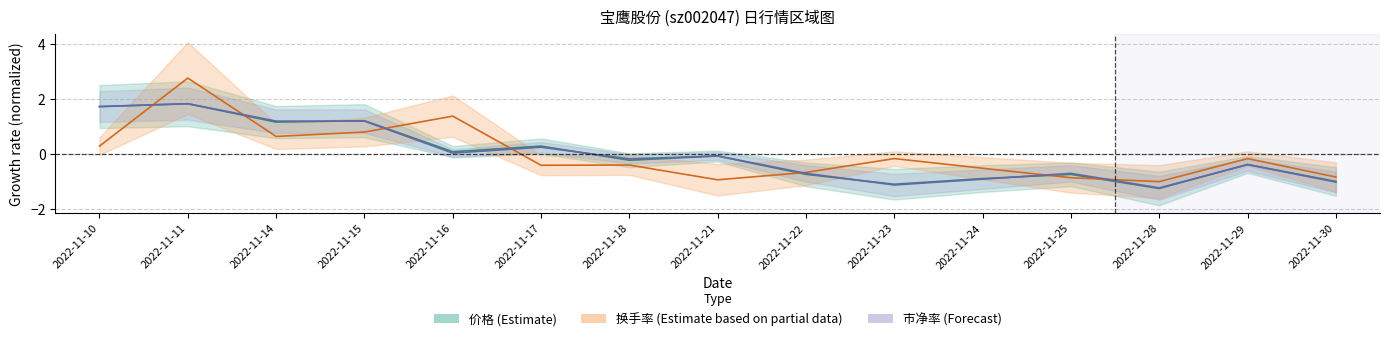

In 市净率 (Forecast), how many points are lower than both neighbors (excluding endpoints)?

4